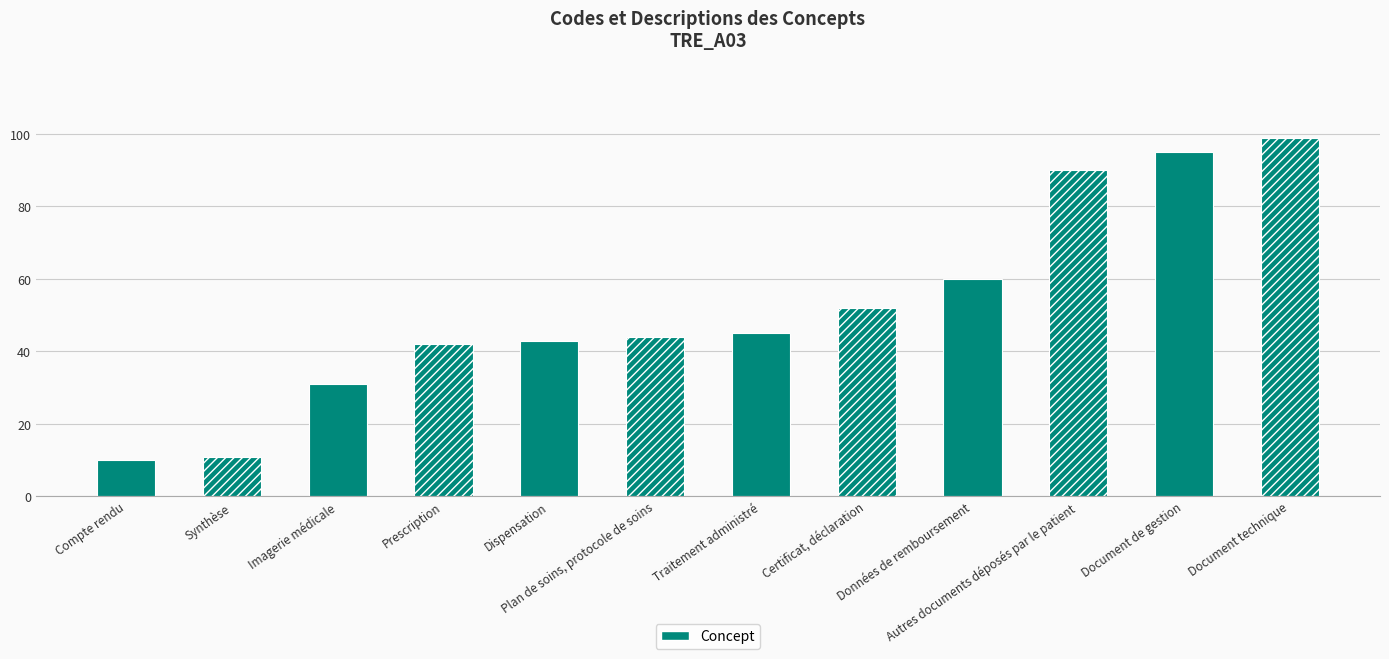

What is the value of the 10th bar from the left?

90